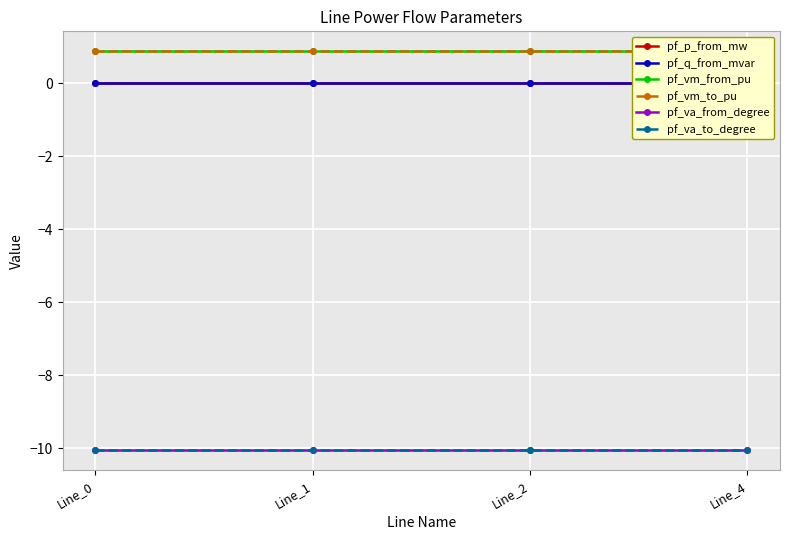

At which label does pf_va_from_degree reach its peak?

Line_1